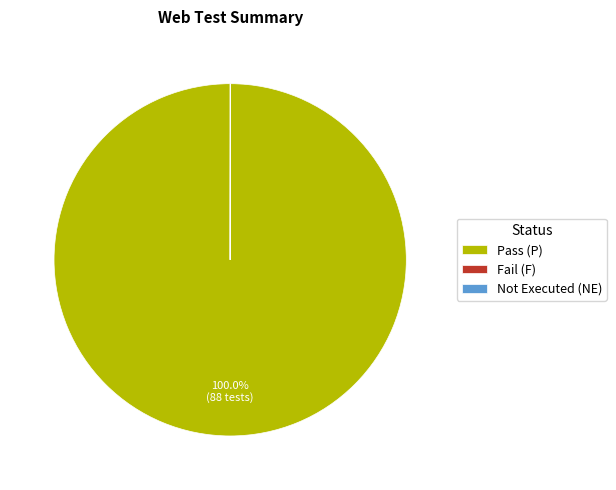

What is the largest slice in the pie chart?

Pass (P)